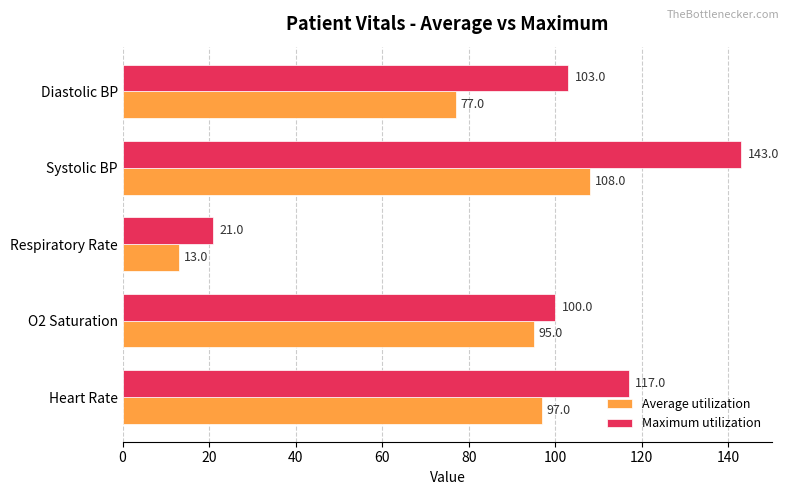

List the series in order of their overall mean, highest first.

Maximum utilization, Average utilization